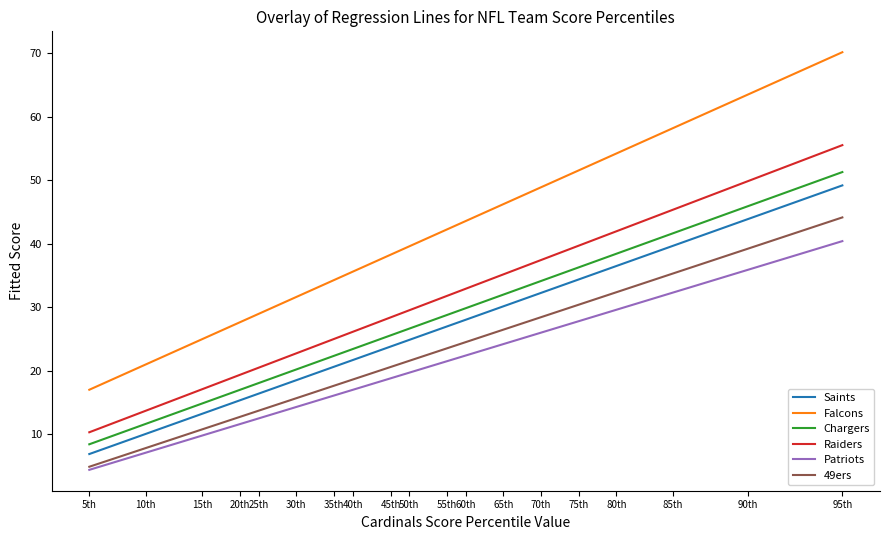

What is the minimum value shown in the chart?

4.4